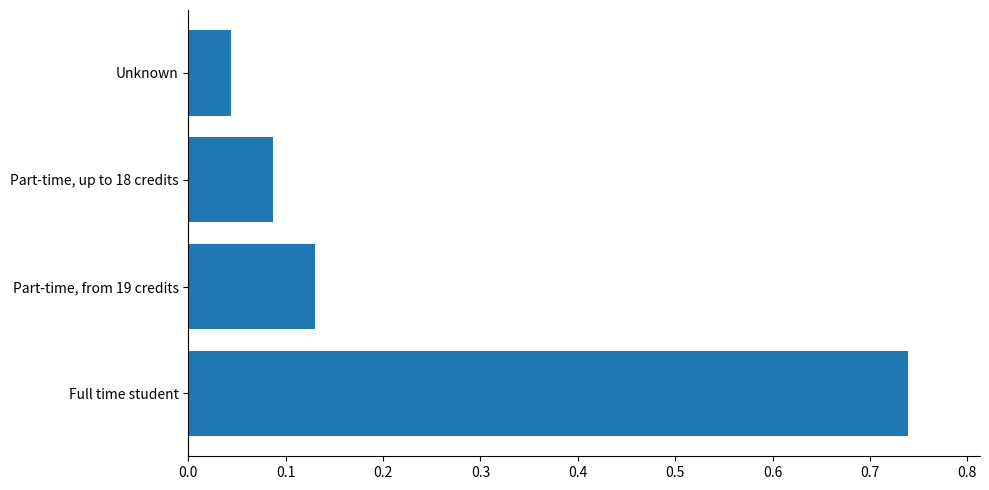

What is the sum of all values?

1.0